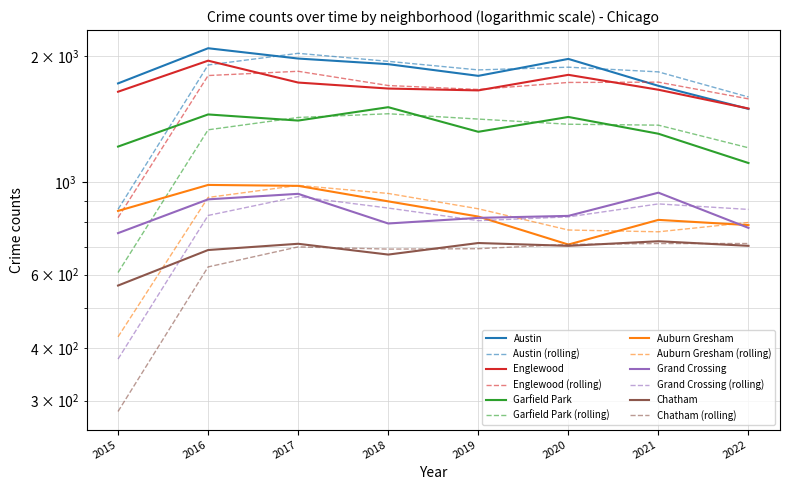

How many data points in Garfield Park are less than 1401?

4